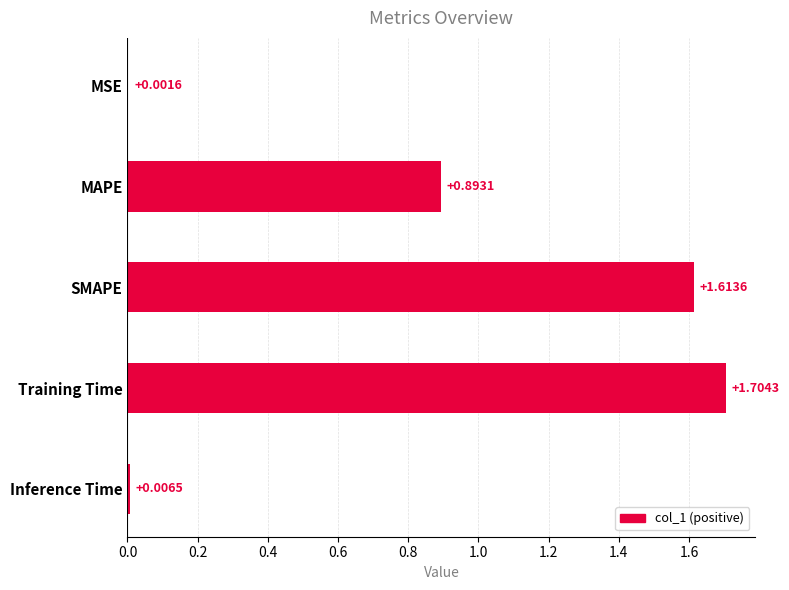

At which category does the chart reach its peak across all series?

Training Time